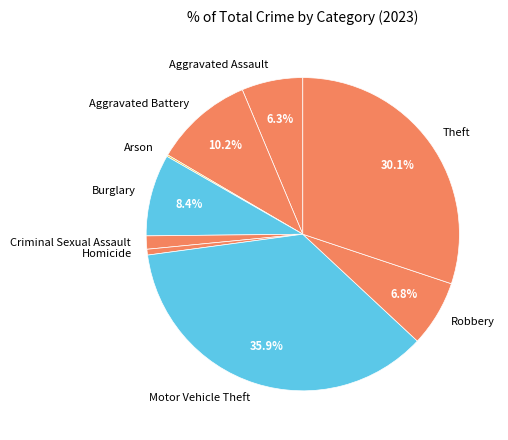

What is the ratio of the value at Aggravated Battery to the value at Burglary?

1.2